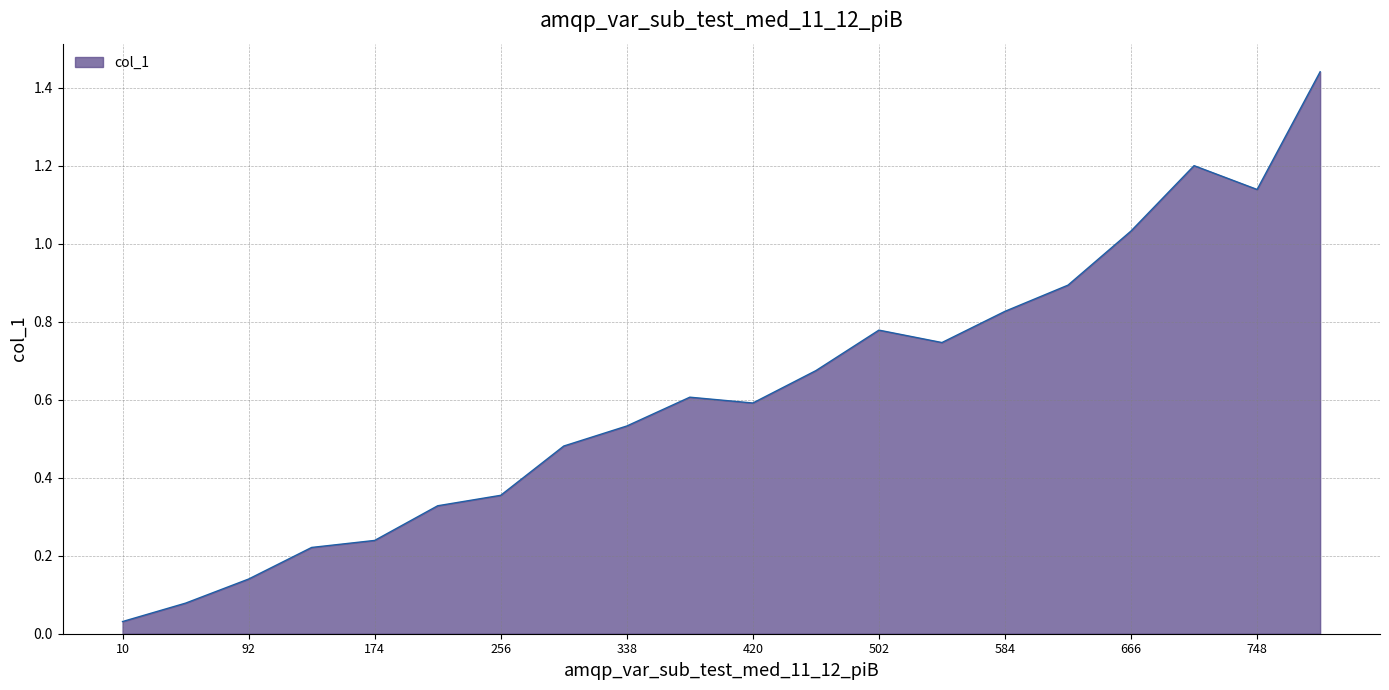

Reading left to right, extract all data points from this chart.

0.0	0.1	0.1	0.2	0.2	0.3	0.4	0.5	0.5	0.6	0.6	0.7	0.8	0.7	0.8	0.9	1.0	1.2	1.1	1.4